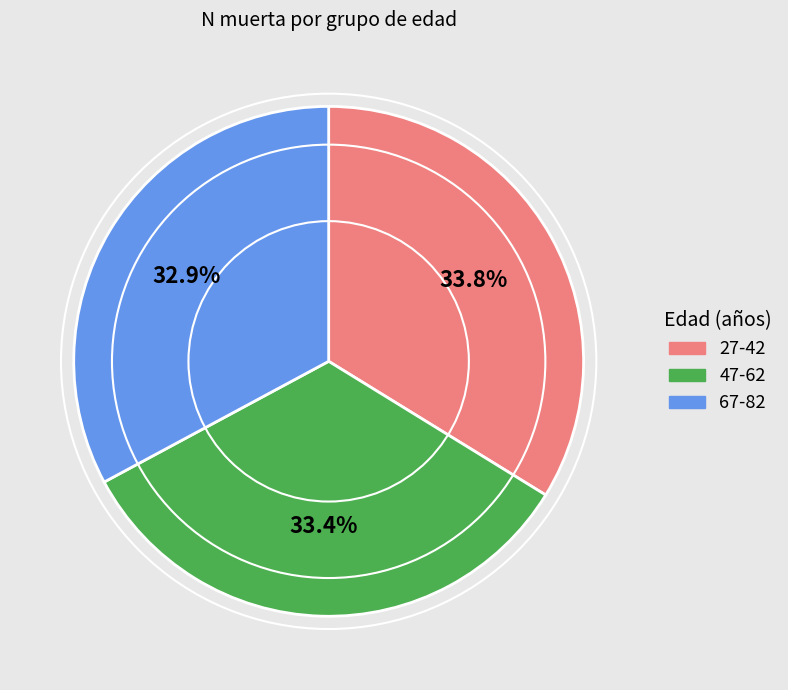

Is there a majority slice in this chart?

No